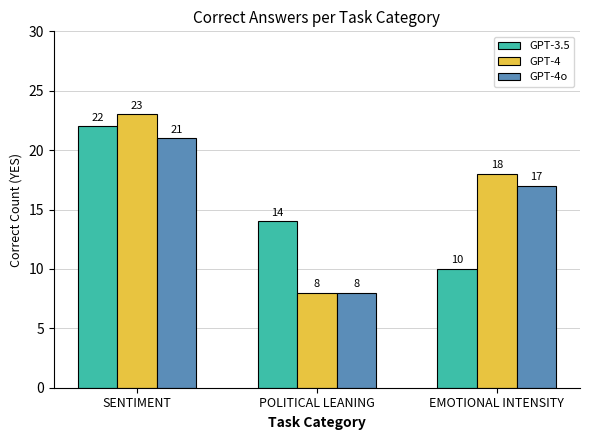

At which label is GPT-4o closest to 14?

EMOTIONAL INTENSITY